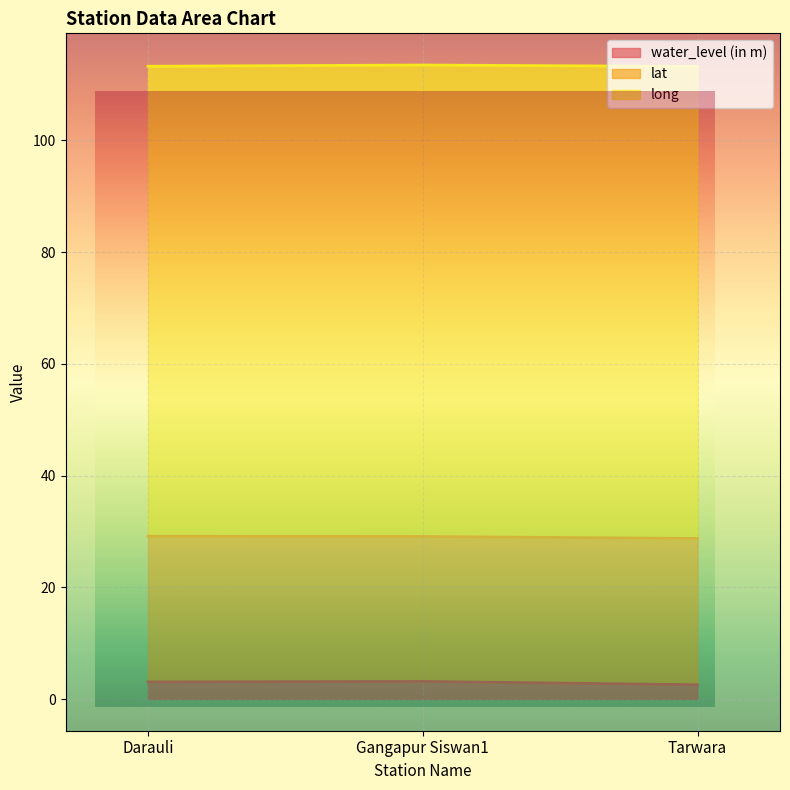

What is the difference between the highest and lowest values at Darauli?

81.1